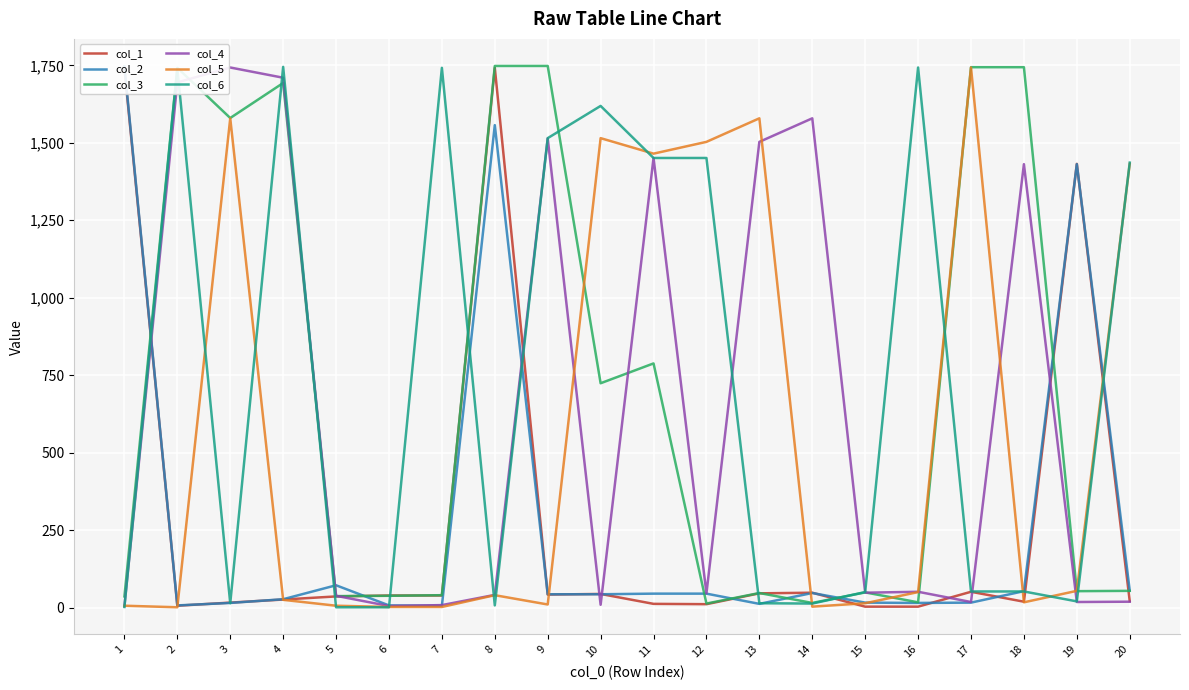

At which category is the sum across all series the highest?

4